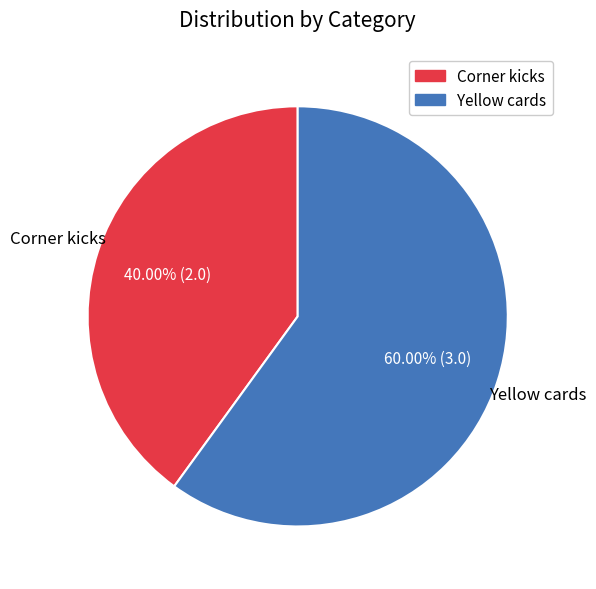

Which slice is the largest?

Yellow cards